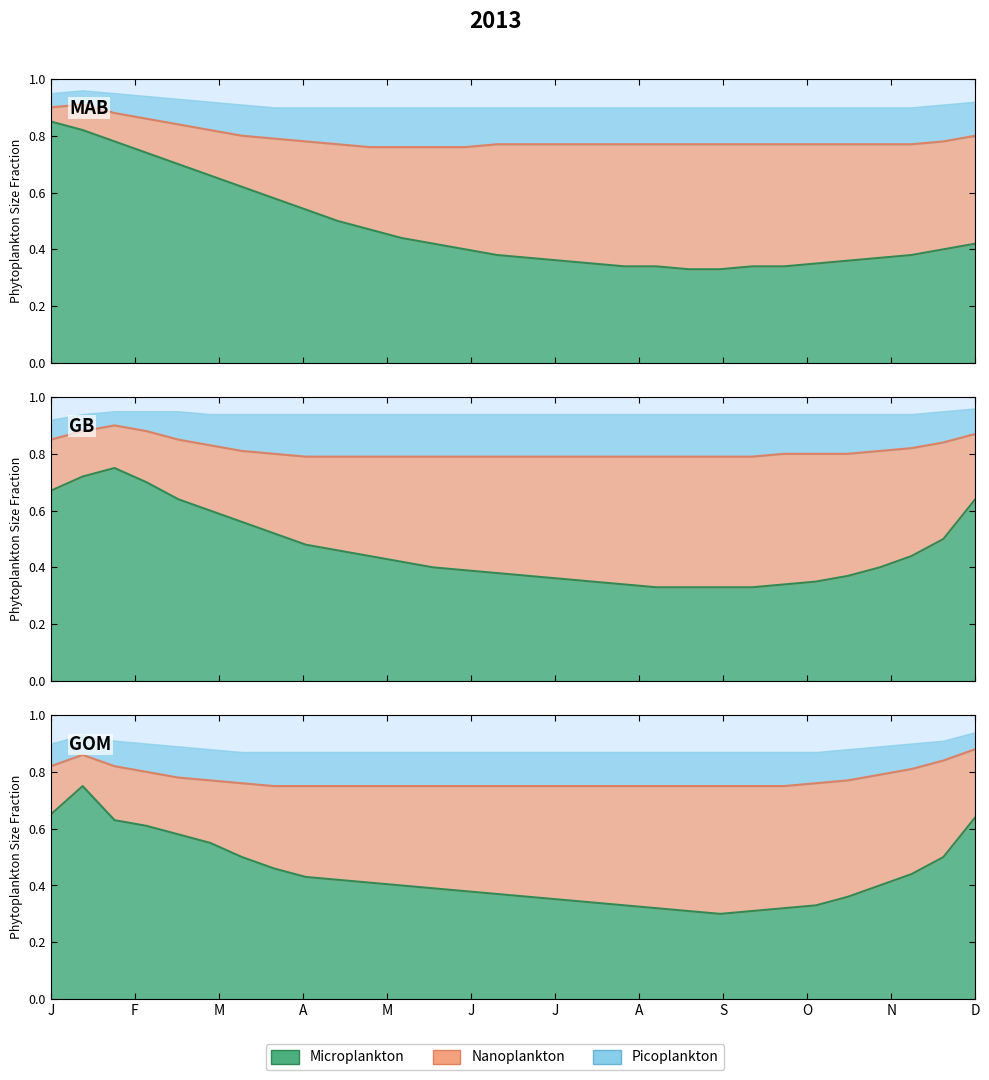

What is the average value of the Microplankton series?

0.5